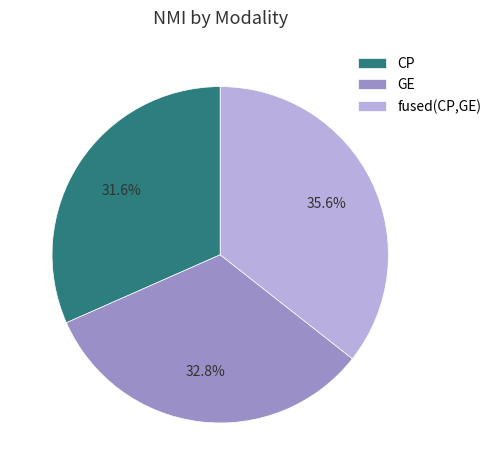

Is fused(CP,GE) the majority of the pie?

No